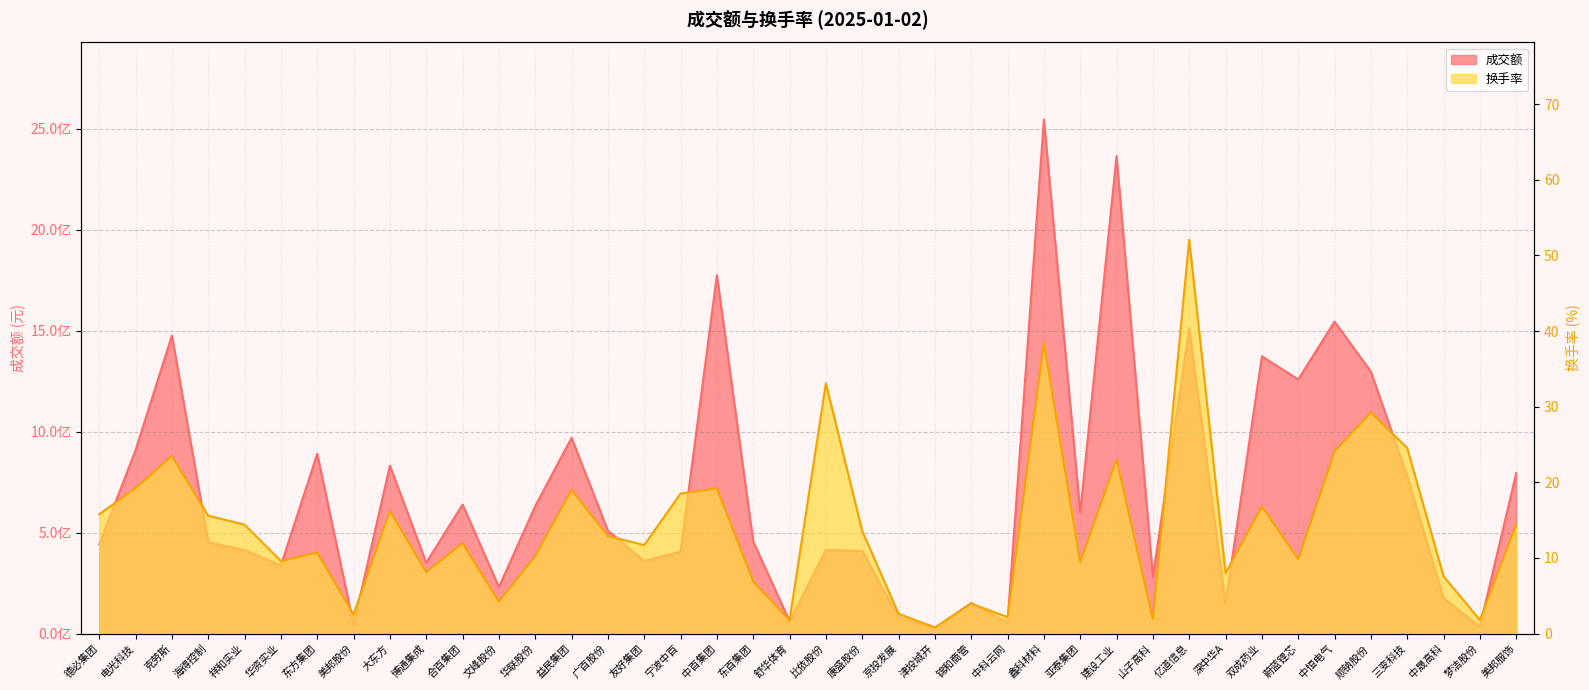

True or false: 成交额 and 换手率 intersect in this chart.

False